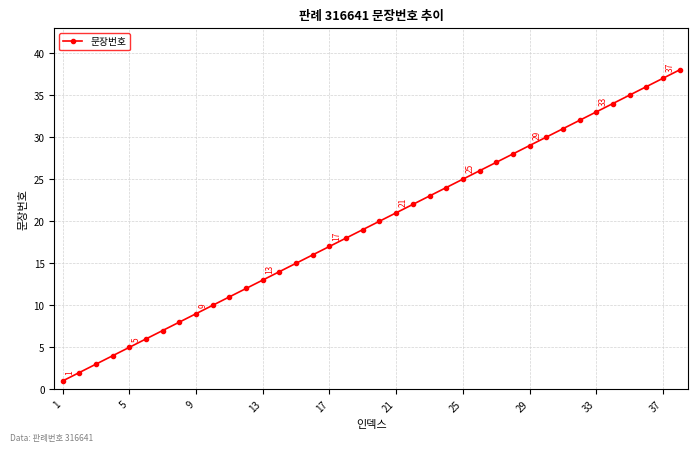

Reading left to right, transcribe all the data shown in this chart.

1	2	3	4	5	6	7	8	9	10	11	12	13	14	15	16	17	18	19	20	21	22	23	24	25	26	27	28	29	30	31	32	33	34	35	36	37	38